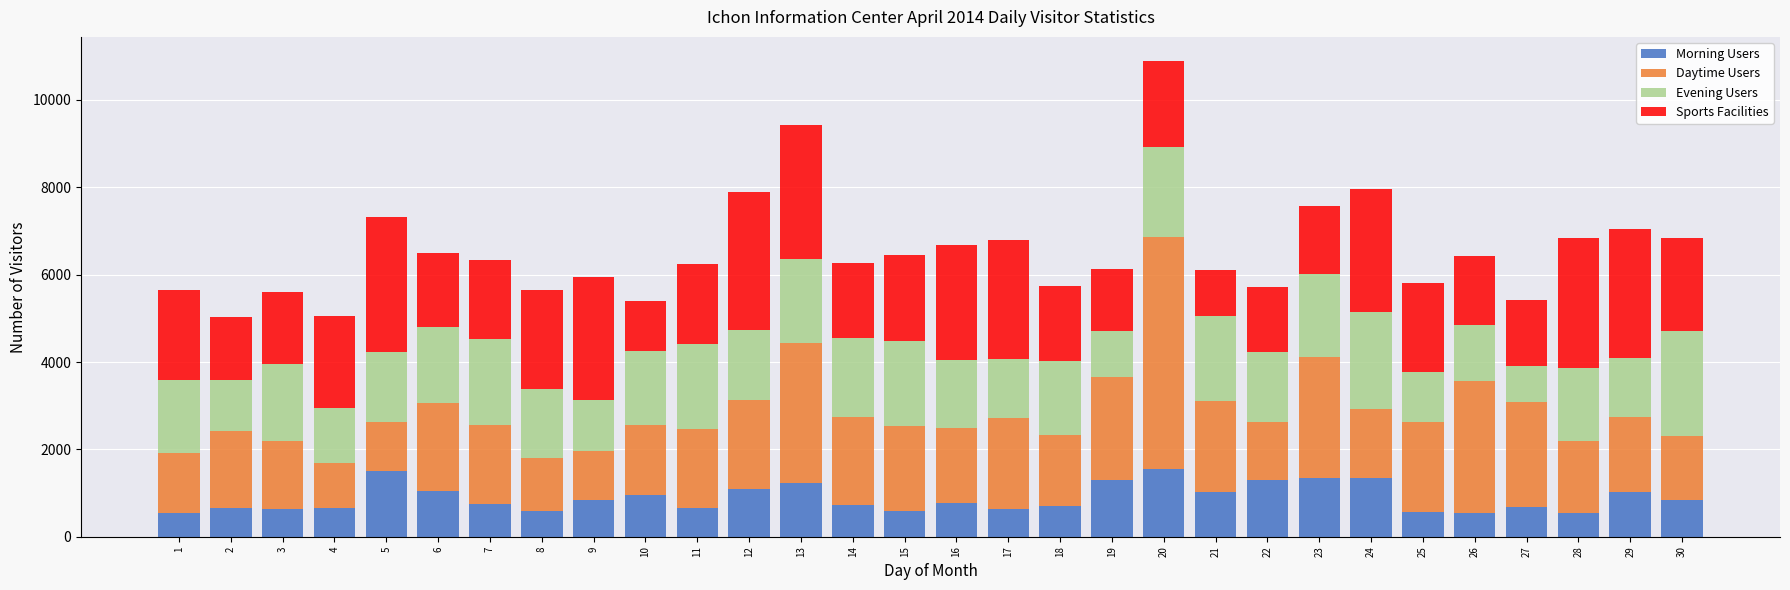

How many distinct data groups are displayed?

4